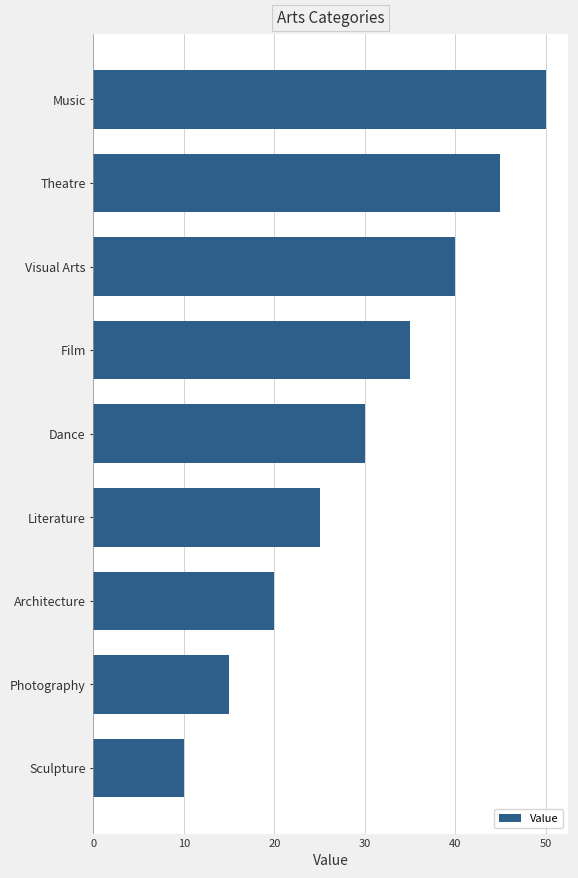

Which category has the lowest value across all series?

Sculpture